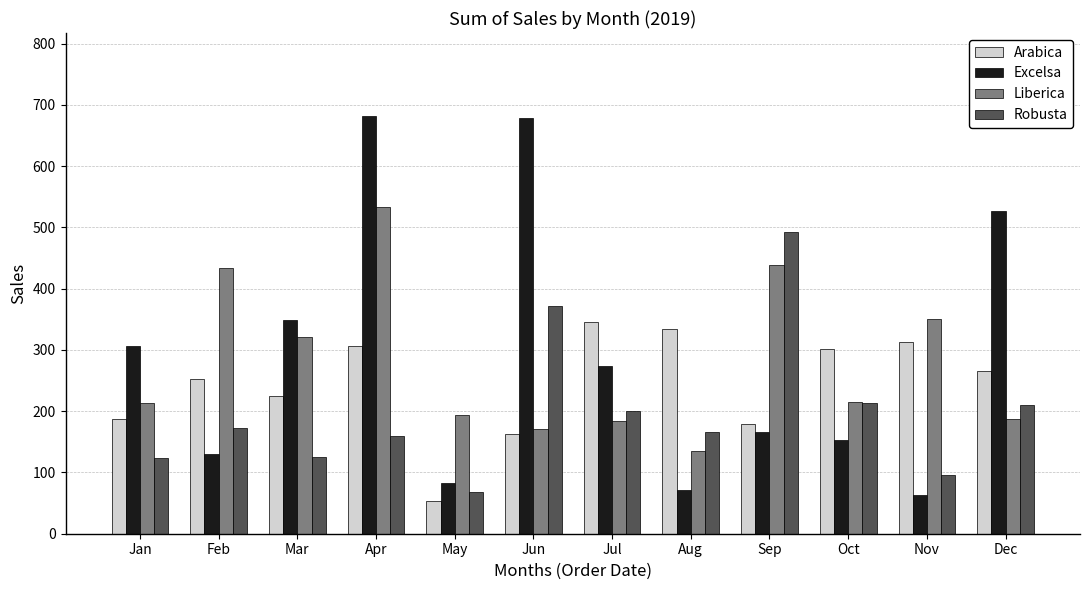

At which category is the sum across all series the highest?

Apr